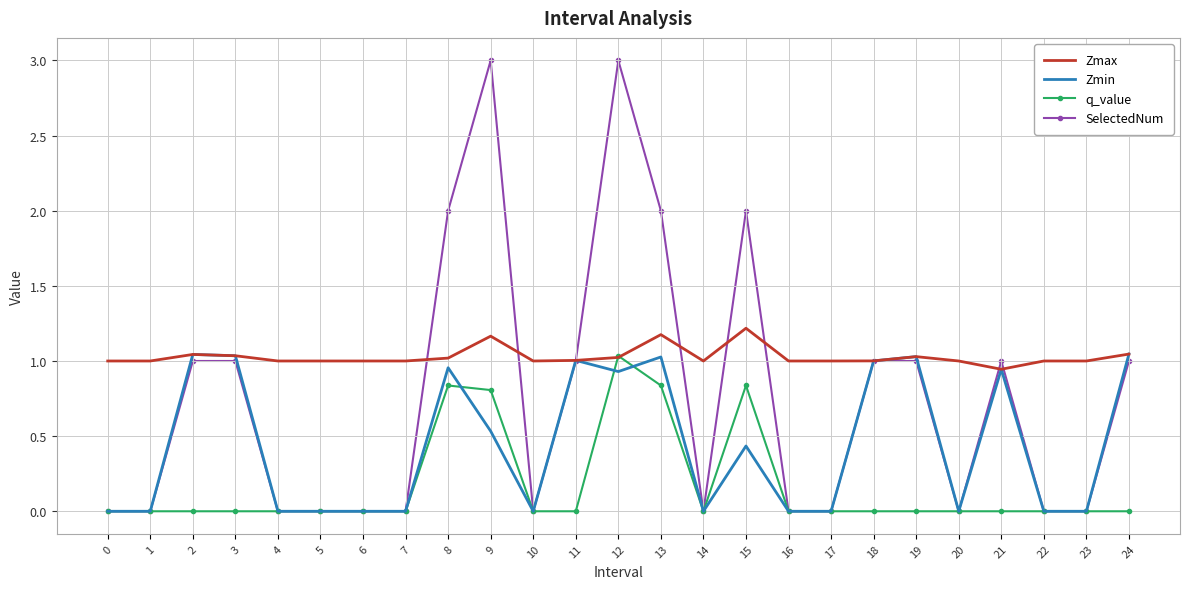

Is the value of Zmax at 8 greater than the value of q_value at 16?

Yes